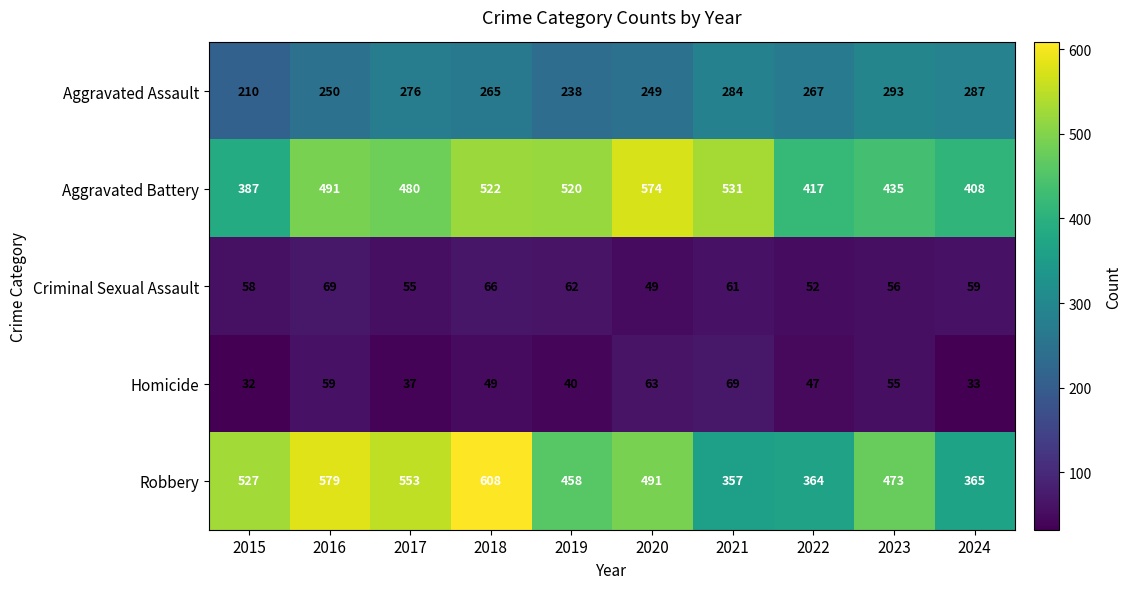

What is the difference between the Criminal Sexual Assault values at 2021 and 2020?

12